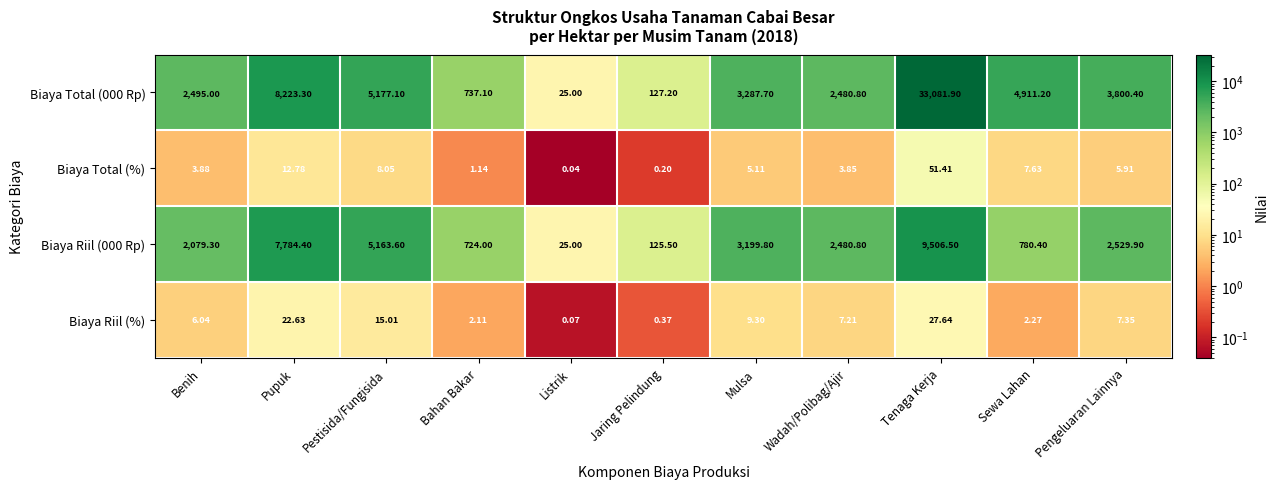

Rank the series by their maximum value, from highest to lowest.

Biaya Total (000 Rp), Biaya Riil (000 Rp), Biaya Total (%), Biaya Riil (%)